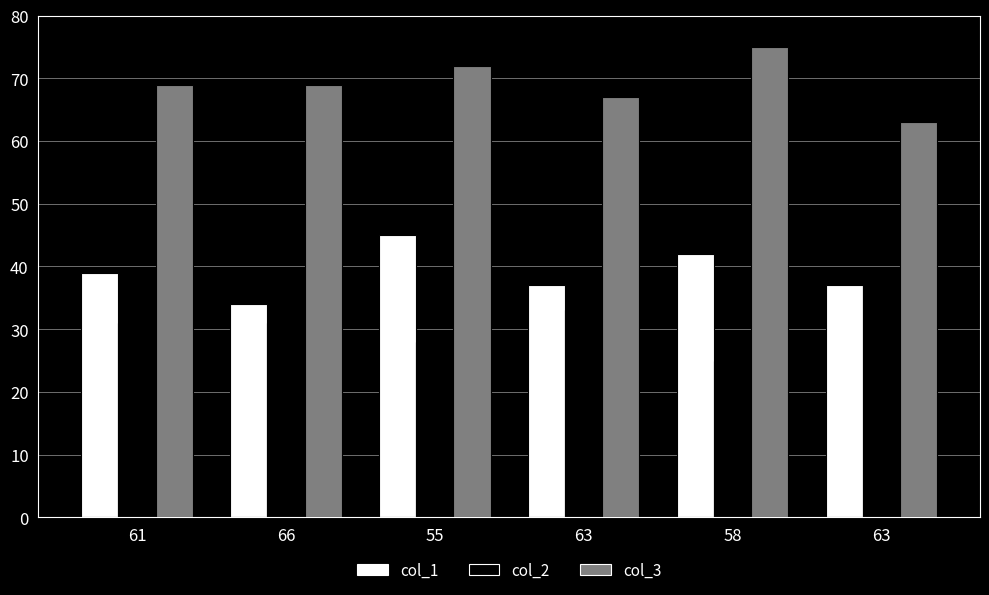

What is the value of the col_3 bar at the 3rd from the left?

72